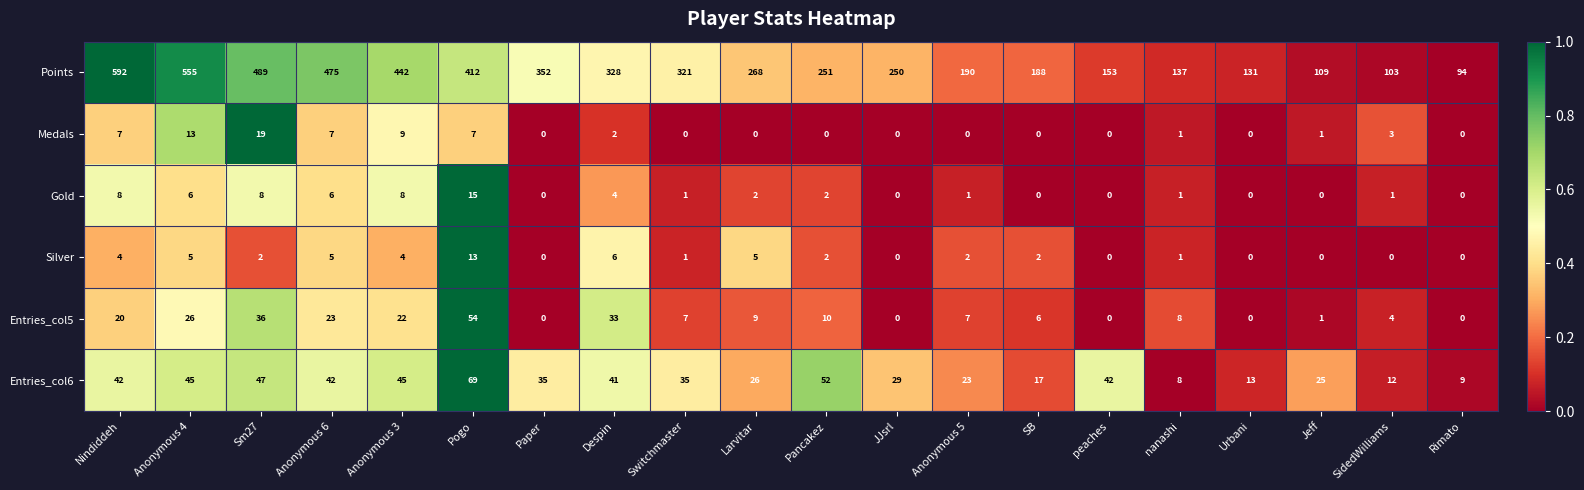

What is the greatest value displayed?

592